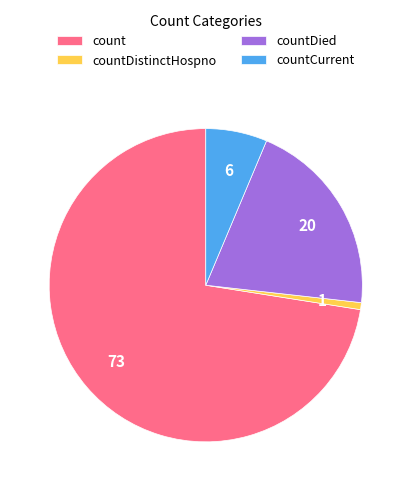

How many segments does this pie chart have?

4